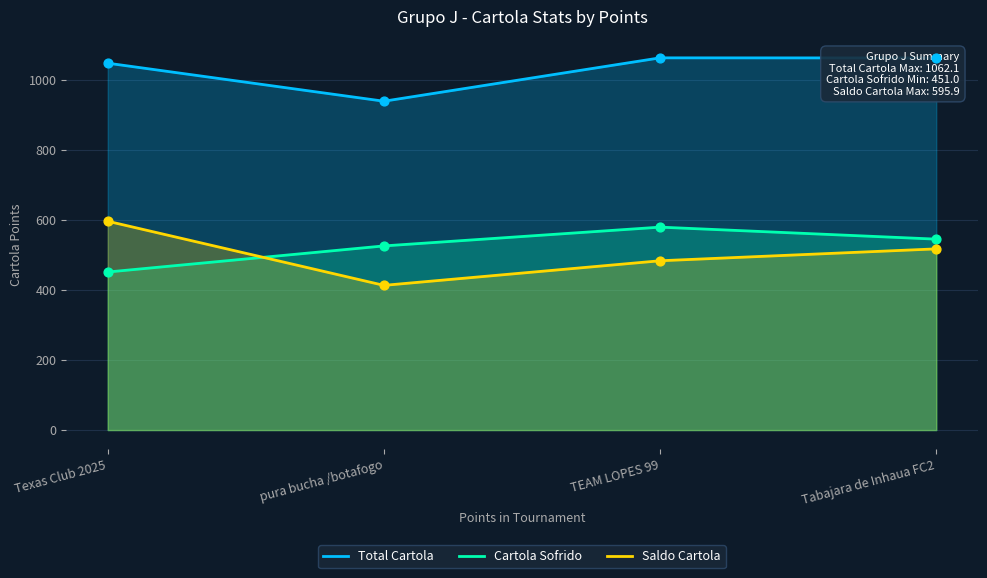

What is the total value across all series at Texas Club 2025?

2093.7